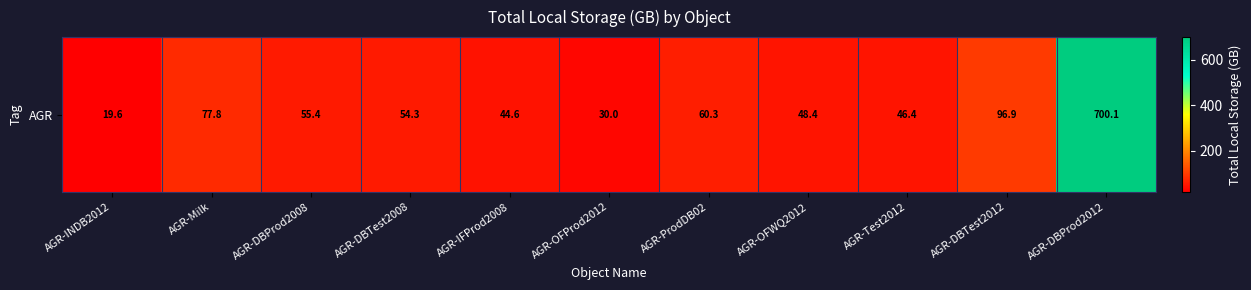

Where is the data nearest to the value 359?

AGR-DBTest2012